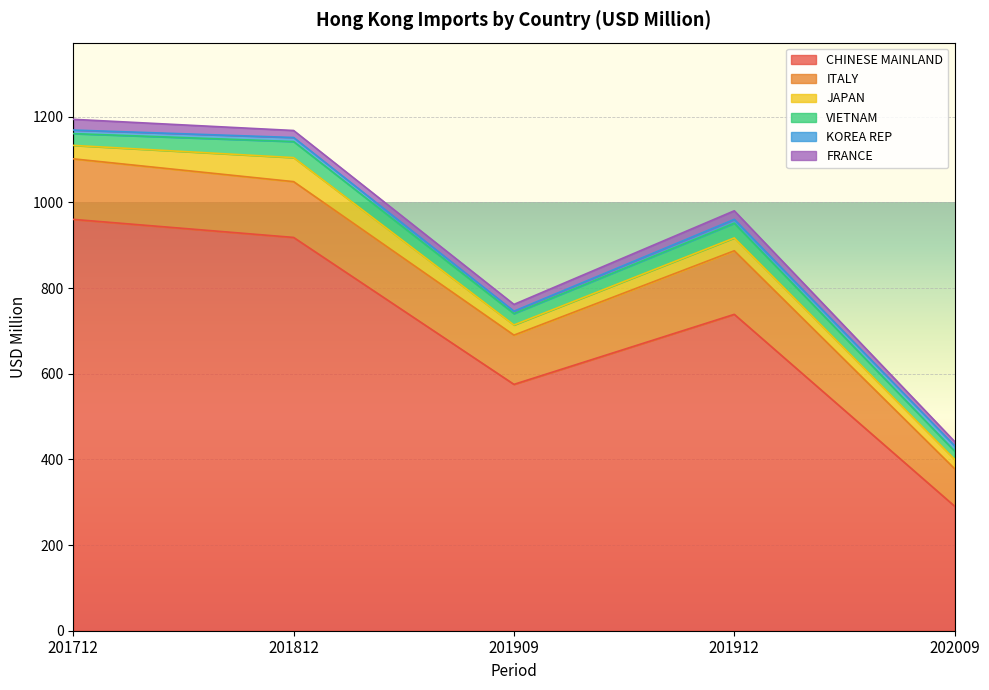

Reading right to left, transcribe all the data shown in this chart.

CHINESE MAINLAND: 290.8	738.8	575.3	918.4	960.6
ITALY: 87.4	148.5	115.0	130.3	141.4
JAPAN: 22.1	30.0	23.7	56.1	31.4
VIETNAM: 19.0	34.4	26.7	37.5	27.5
KOREA REP: 12.6	9.0	5.6	9.4	8.3
FRANCE: 9.8	20.0	15.9	16.4	25.0